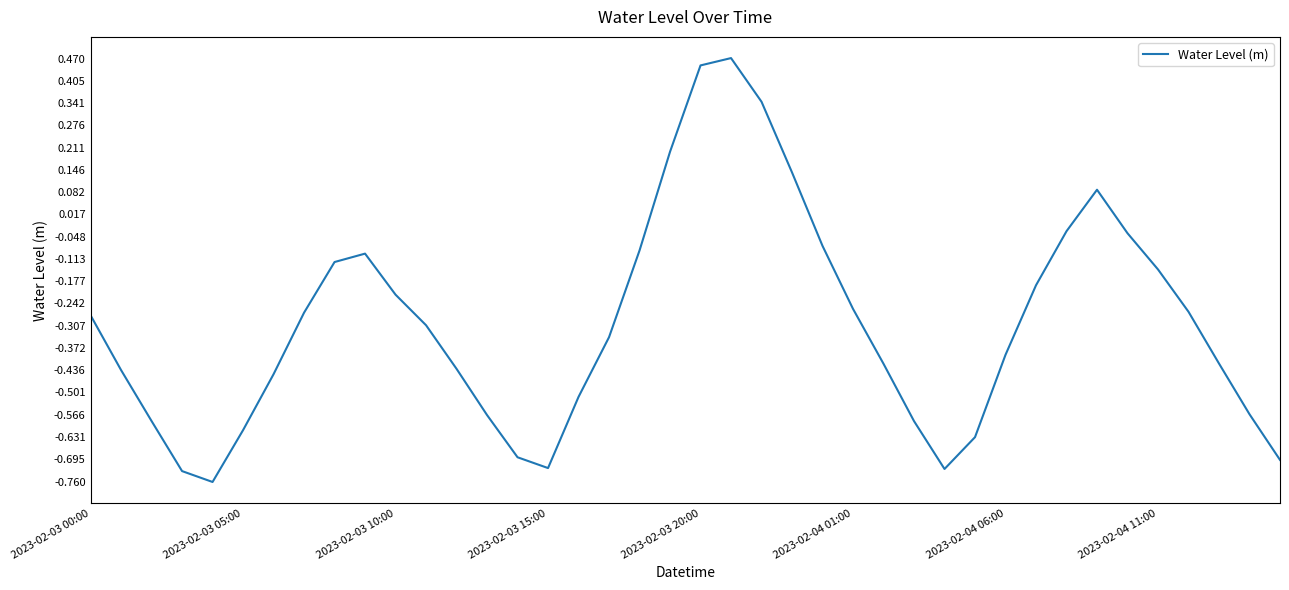

At which category does the chart reach its peak across all series?

21